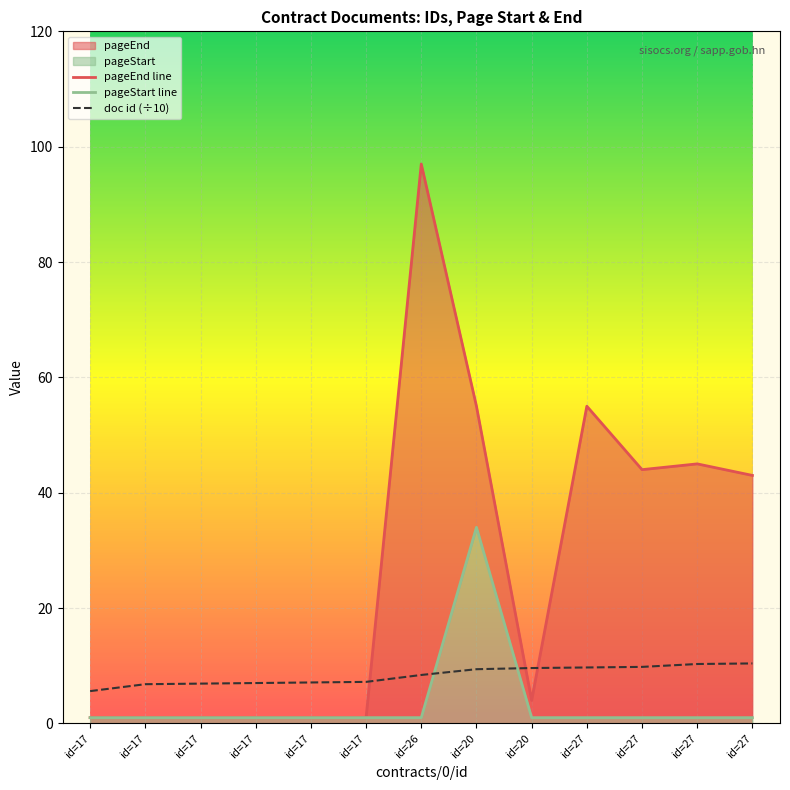

What is the approximate value of document id at id=27?

9.7